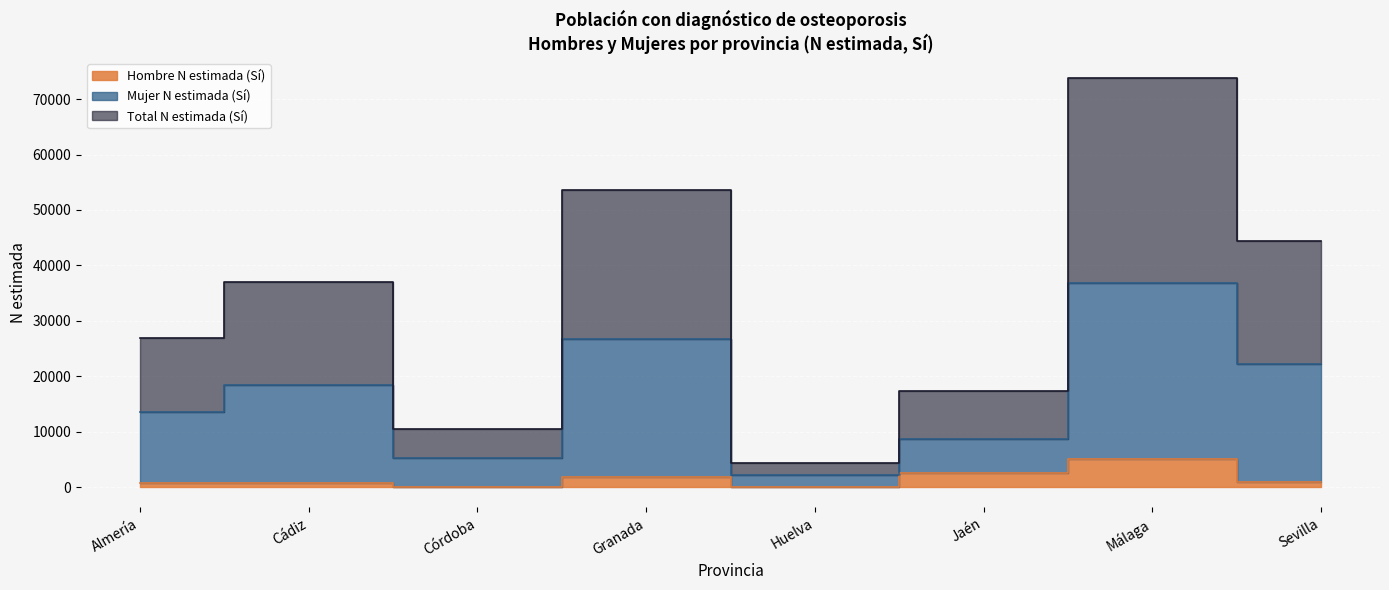

Reading right to left, what are all the values shown in this chart?

Hombre N estimada (Sí): Sevilla=921	Málaga=5033	Jaén=2448	Huelva=0	Granada=1828	Córdoba=0	Cádiz=741	Almería=802
Mujer N estimada (Sí): Sevilla=22230	Málaga=36865	Jaén=8659	Huelva=2161	Granada=26781	Córdoba=5261	Cádiz=18491	Almería=13489
Total N estimada (Sí): Sevilla=44459	Málaga=73730	Jaén=17318	Huelva=4322	Granada=53561	Córdoba=10522	Cádiz=36982	Almería=26977